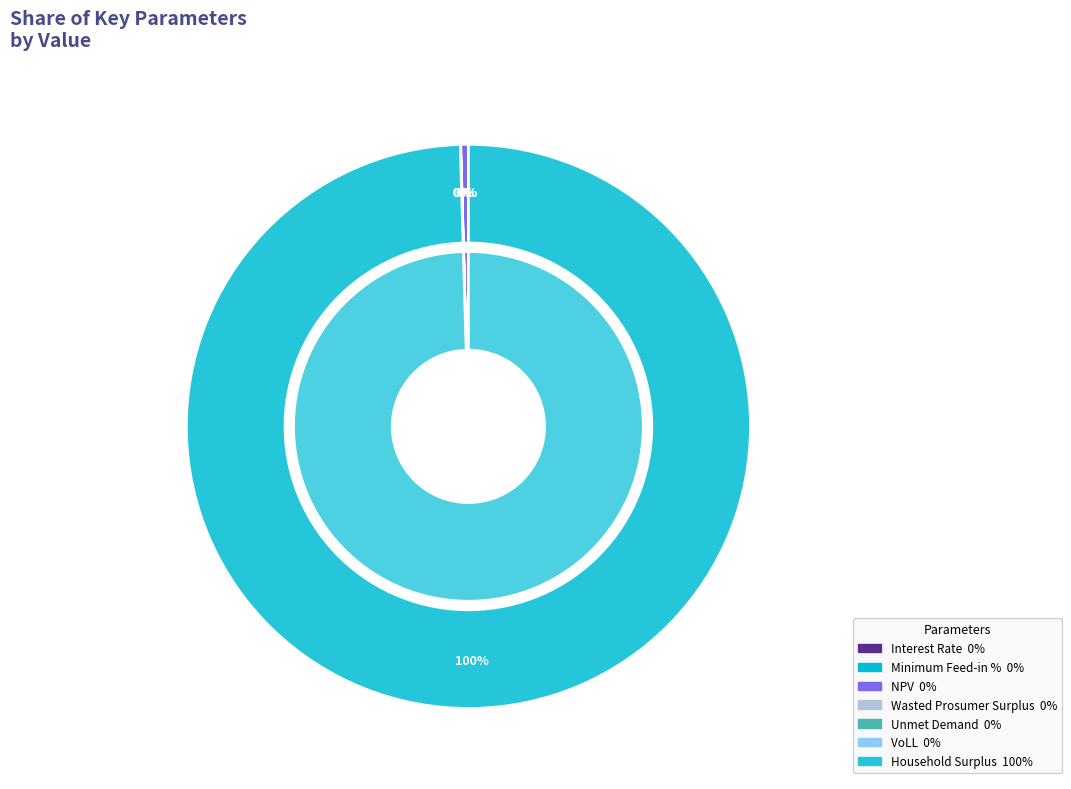

Does any single category account for the majority?

Yes